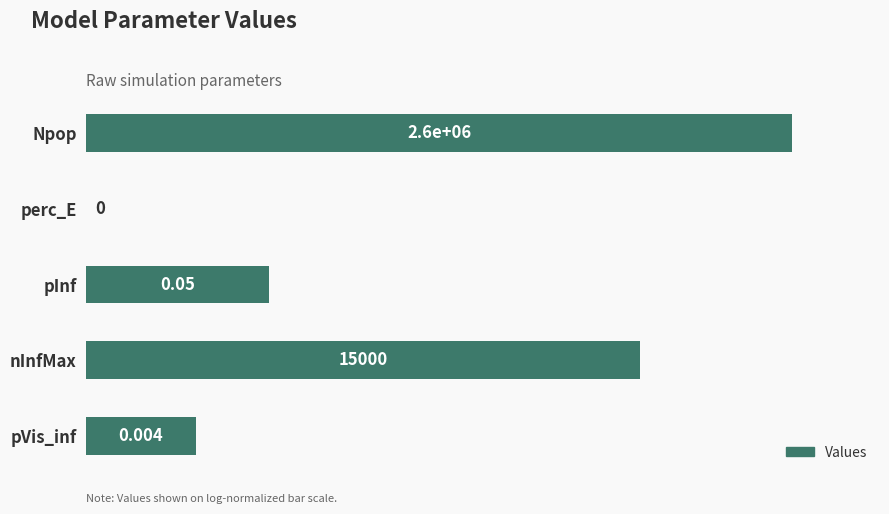

Which has a higher value, pVis_inf or perc_E?

pVis_inf